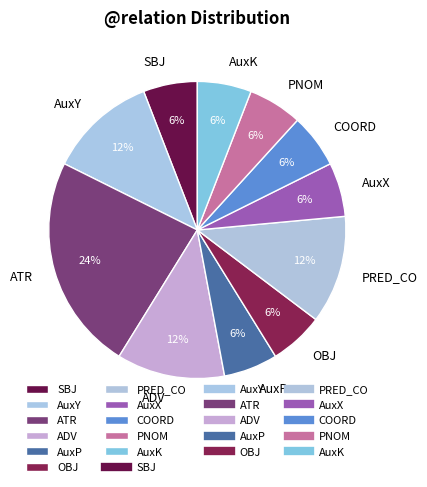

Do AuxK and ATR together represent more than half of the pie?

No